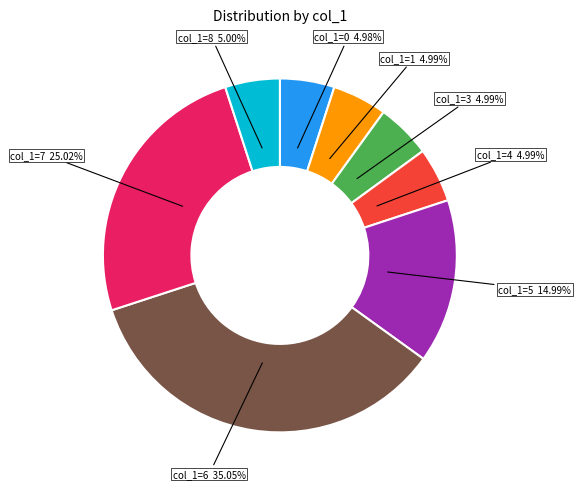

Does any single category account for the majority?

No